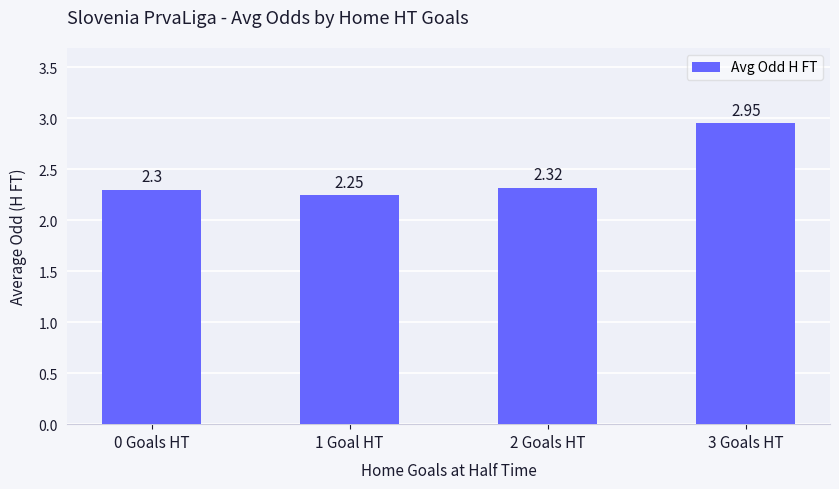

What is the value of the 1st bar from the left?

2.3